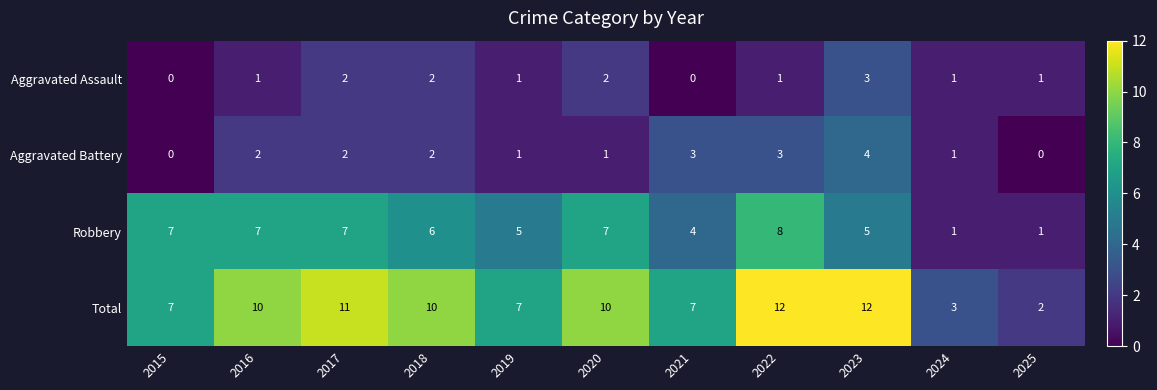

At 2016, list the series in order from smallest to largest.

Aggravated Assault, Aggravated Battery, Robbery, Total